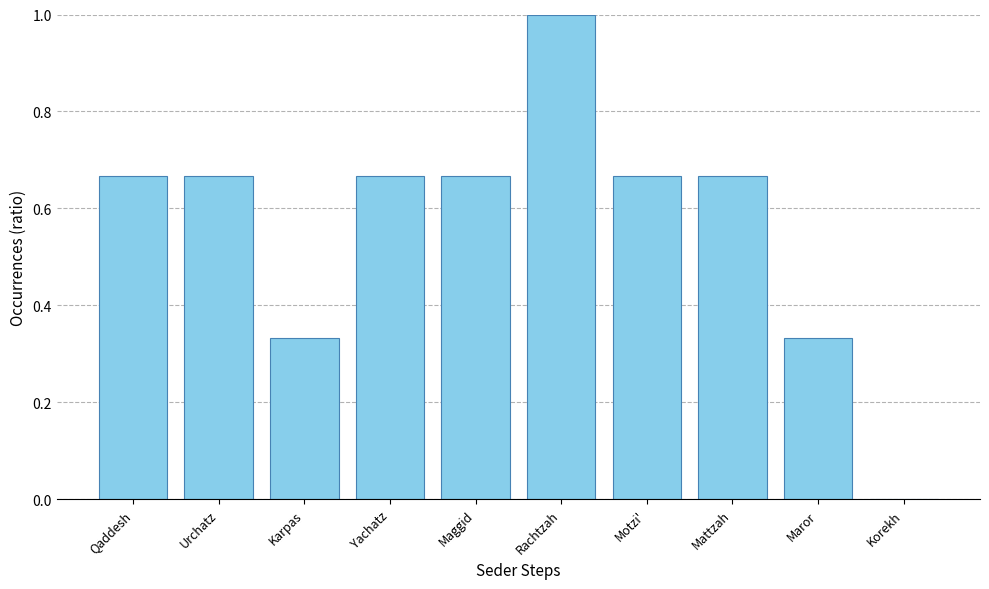

True or false: the data shows 1.0 at Urchatz.

False